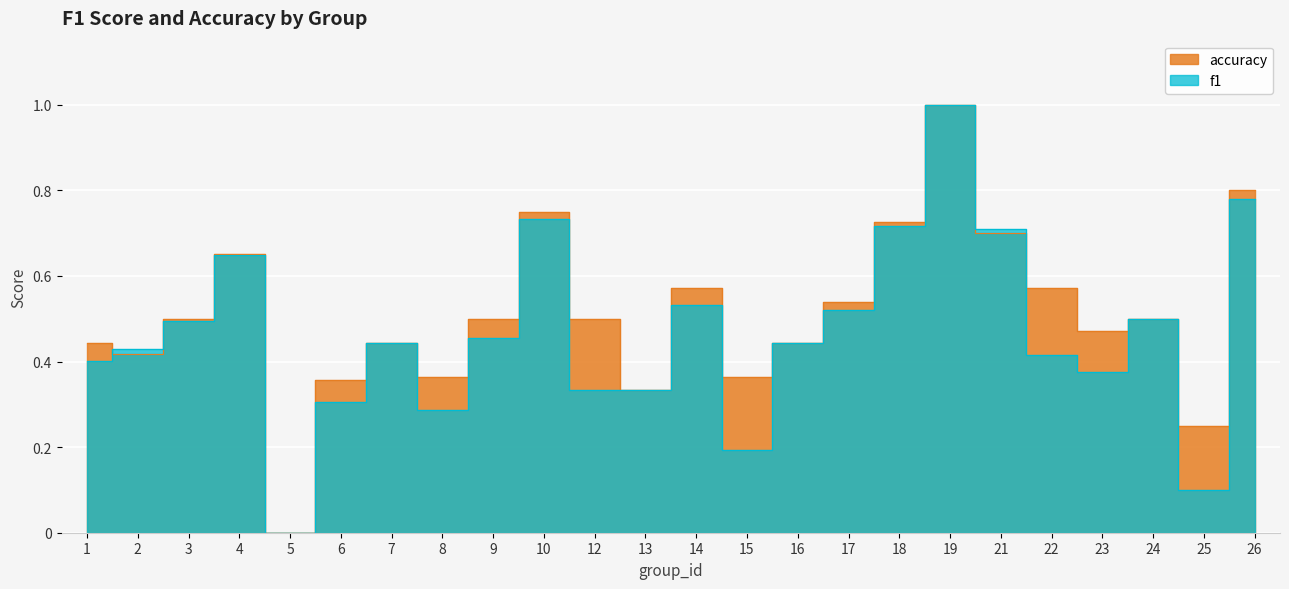

Rank the series by their average value, from highest to lowest.

accuracy, f1